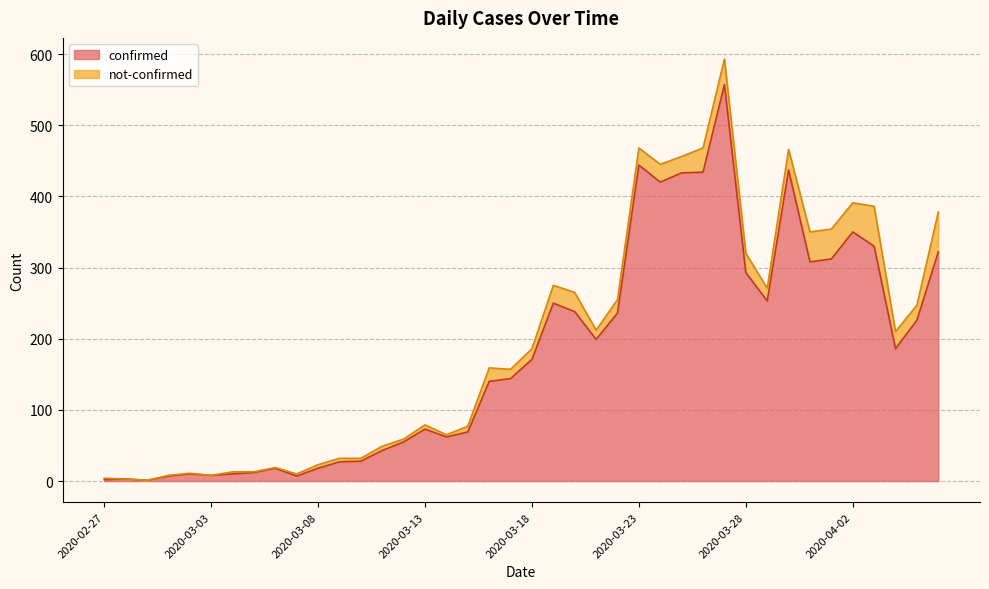

At which category does the chart reach its peak across all series?

2020-03-27